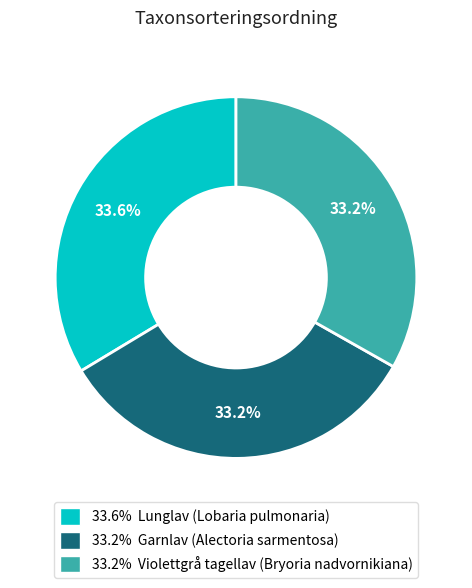

Does any single category account for the majority?

No